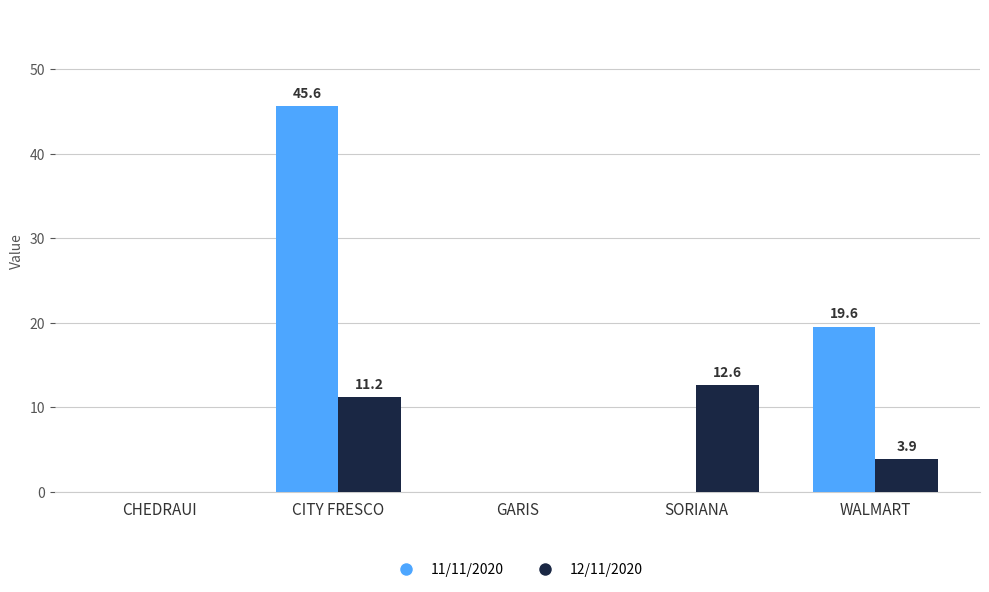

What is the sum of all 11/11/2020 values?

65.2